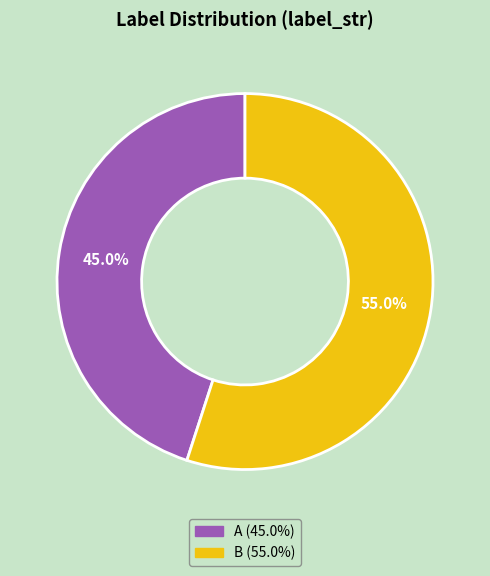

Count the number of slices in the pie.

2